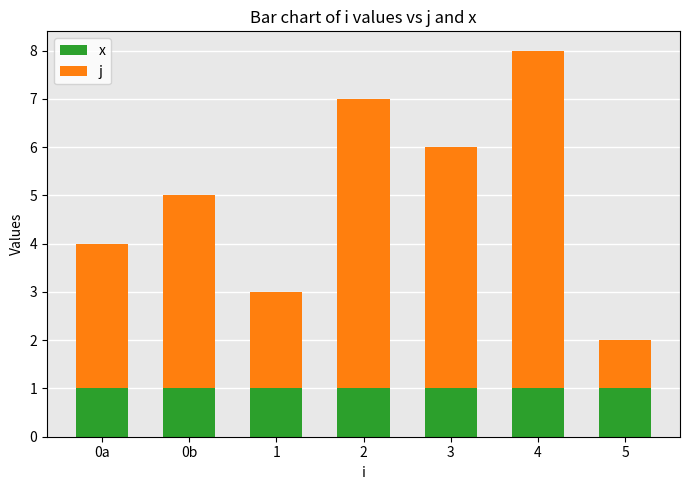

At which category is the sum across all series the highest?

4